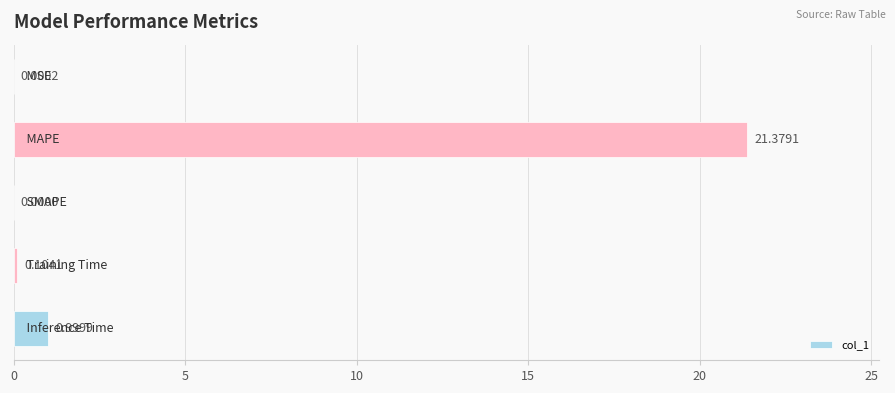

What is the sum of all values?

22.5